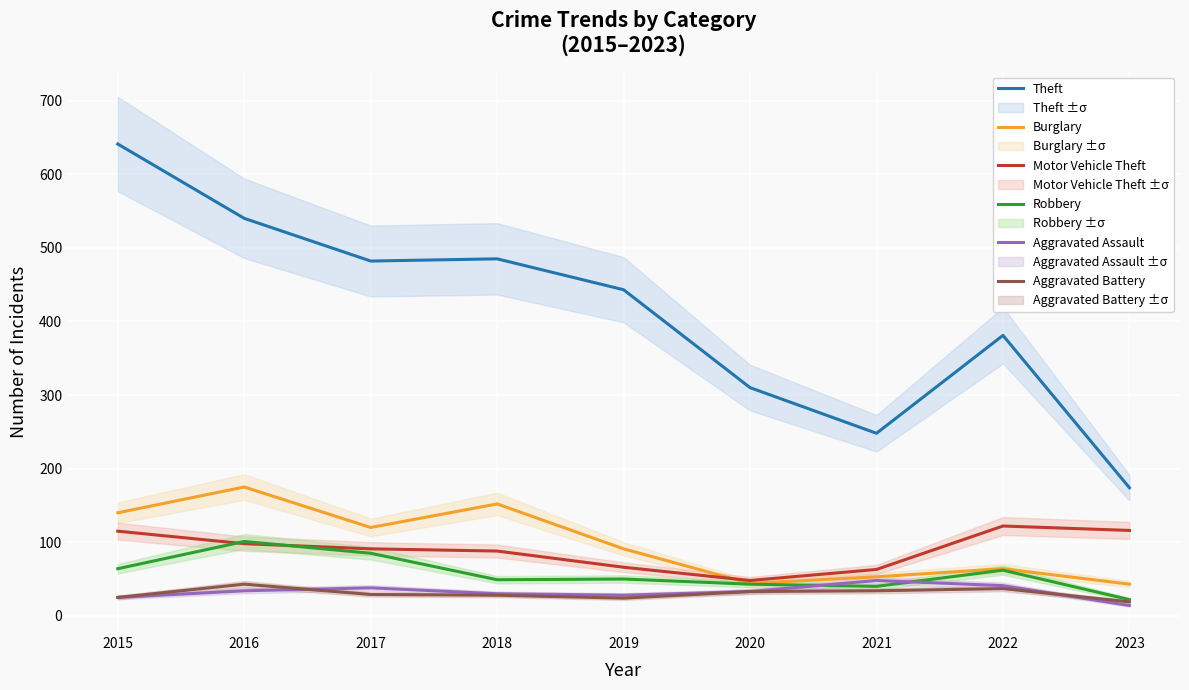

At which category does Theft reach its first local peak?

2018